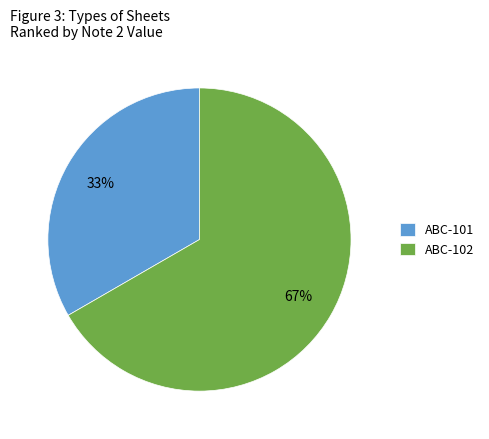

Rank the categories by value from highest to lowest.

ABC-102, ABC-101